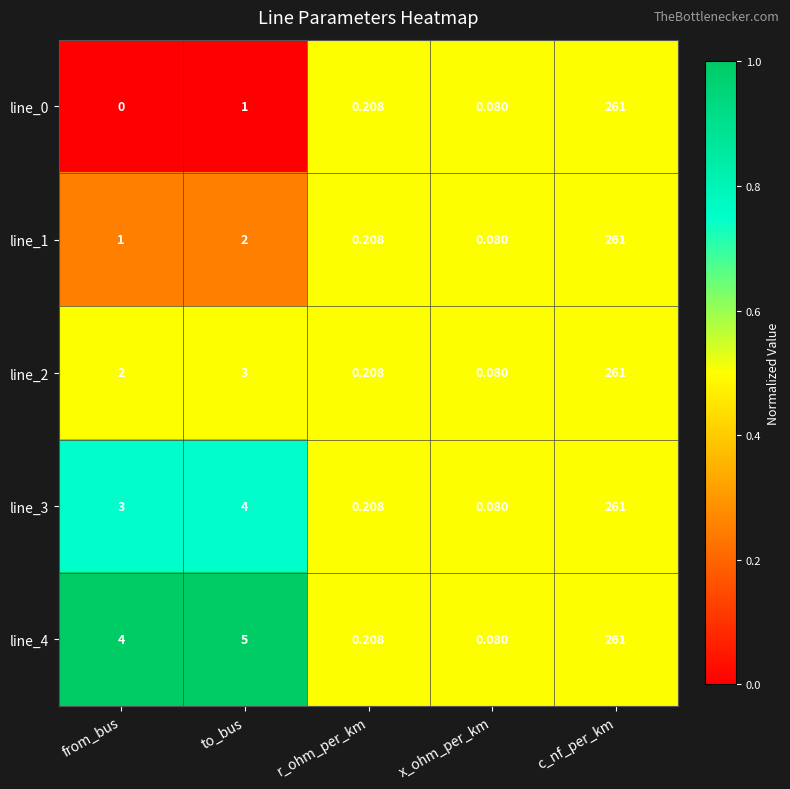

At which label does line_1 reach its peak?

c_nf_per_km